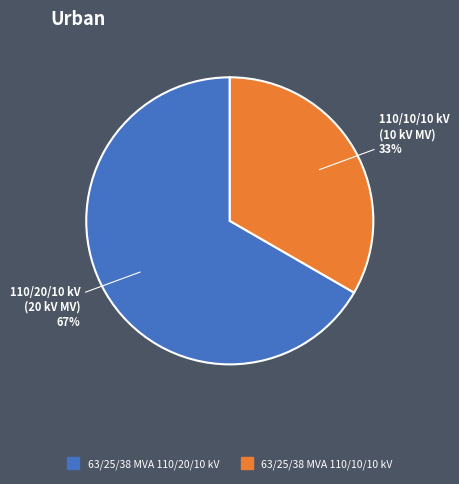

Approximately how many times larger is the value at 63/25/38 MVA 110/10/10 kV compared to 63/25/38 MVA 110/20/10 kV?

0.5